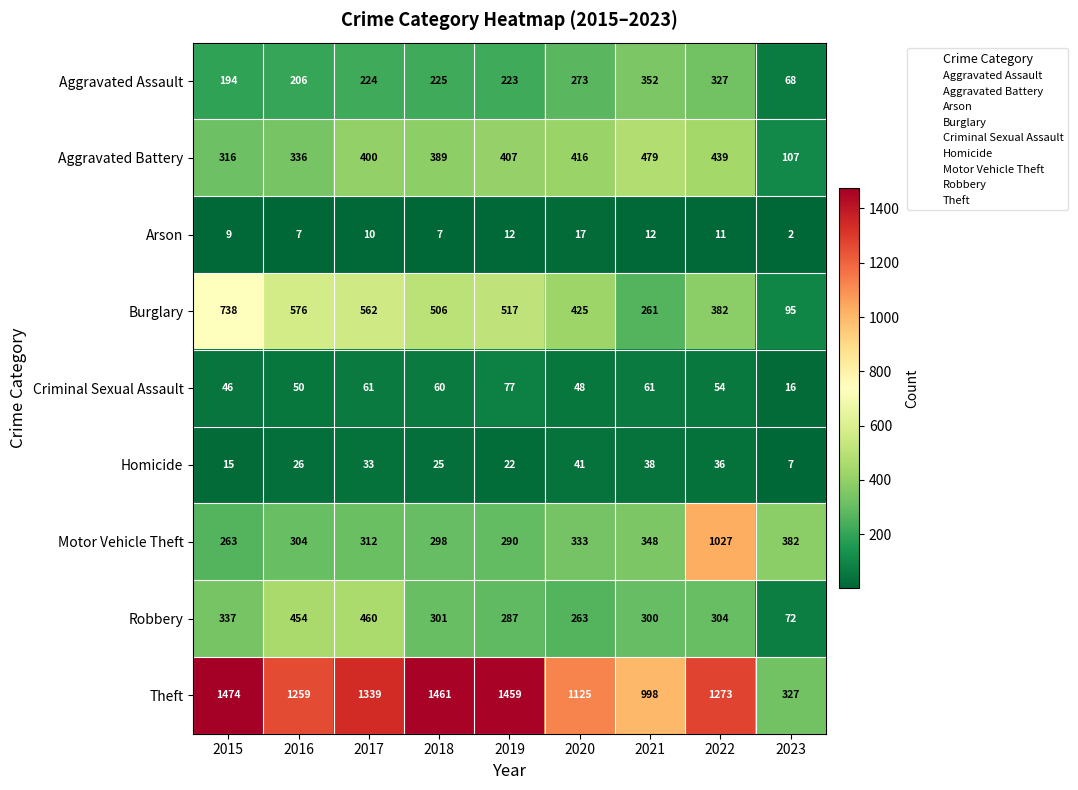

True or false: Burglary has a value of 425 at 2020.

True